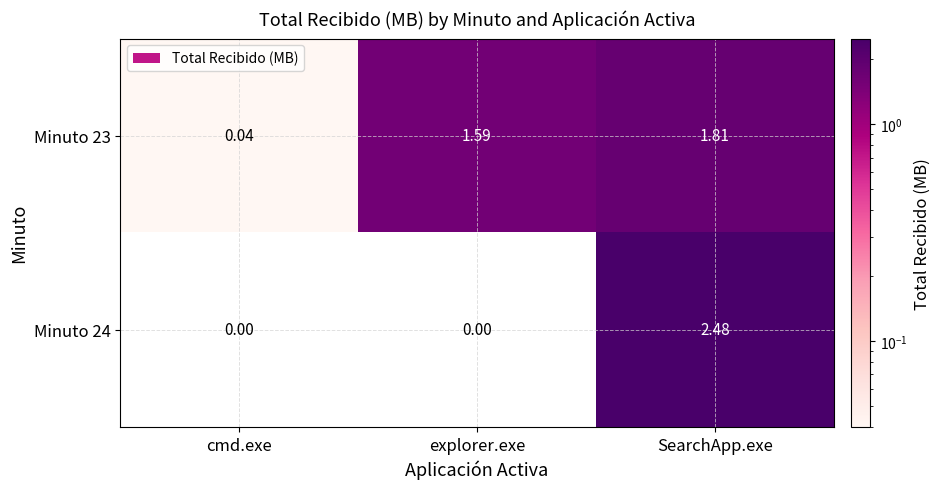

Rank the categories by Minuto 23 value from highest to lowest.

SearchApp.exe, explorer.exe, cmd.exe